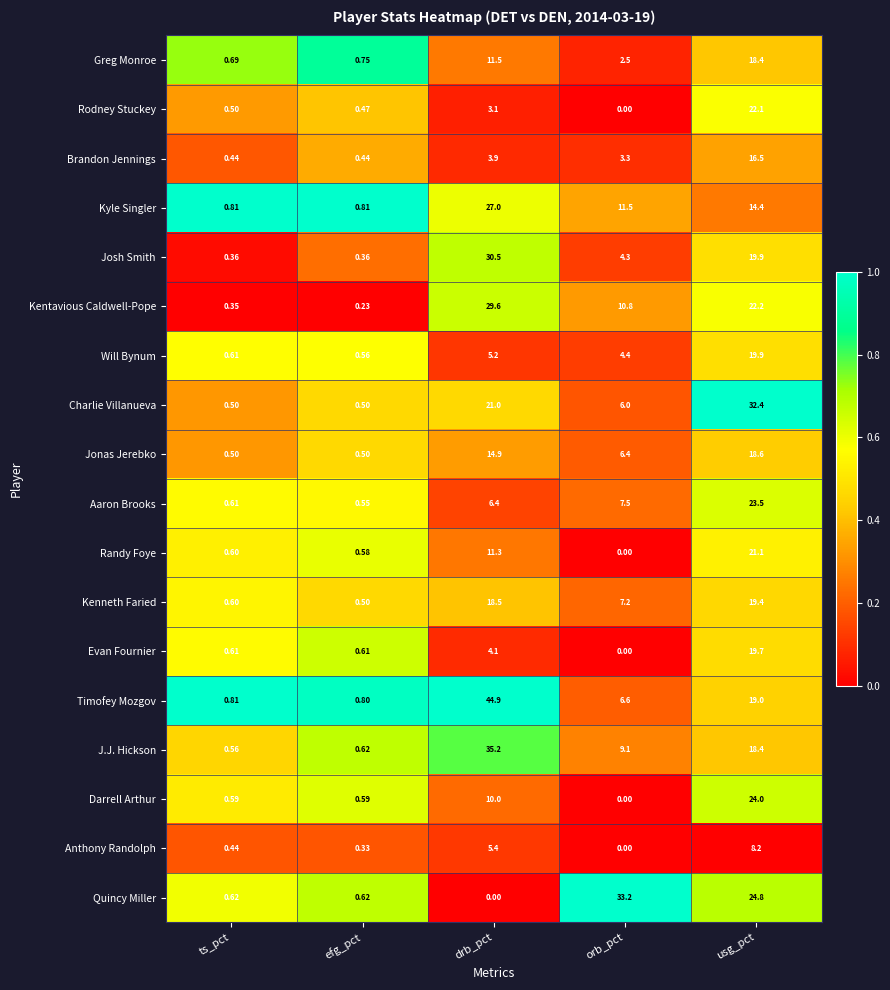

Rank the series by their maximum value, from highest to lowest.

Timofey Mozgov, J.J. Hickson, Quincy Miller, Charlie Villanueva, Josh Smith, Kentavious Caldwell-Pope, Kyle Singler, Darrell Arthur, Aaron Brooks, Rodney Stuckey, Randy Foye, Will Bynum, Evan Fournier, Kenneth Faried, Jonas Jerebko, Greg Monroe, Brandon Jennings, Anthony Randolph